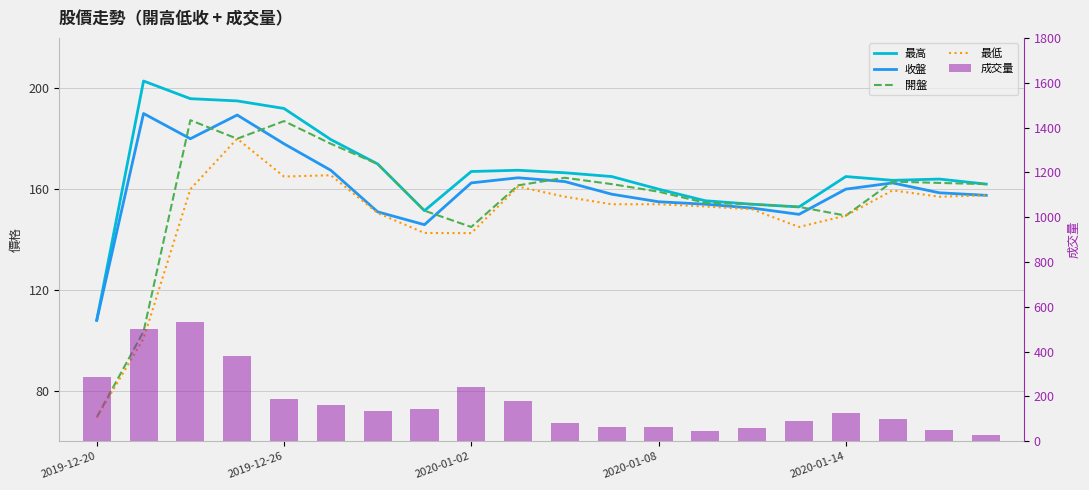

Rank the series at 7 from lowest to highest value.

最低, 成交量, 收盤, 最高, 開盤